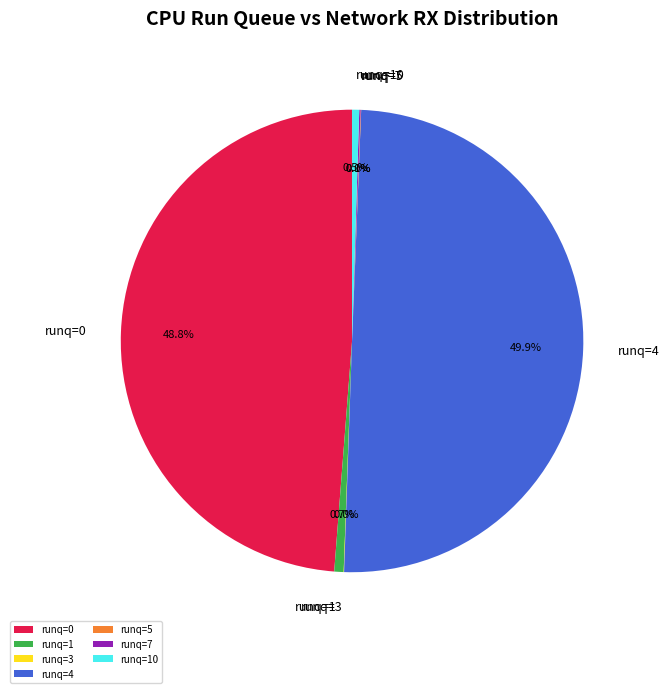

Which slice is the largest?

runq=4